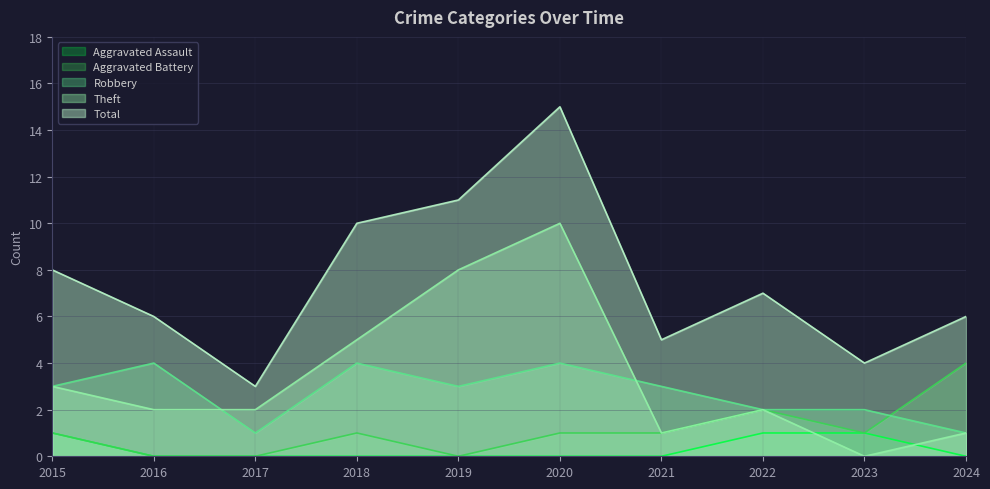

The Aggravated Battery series shows 1 at 2020. True or false?

False